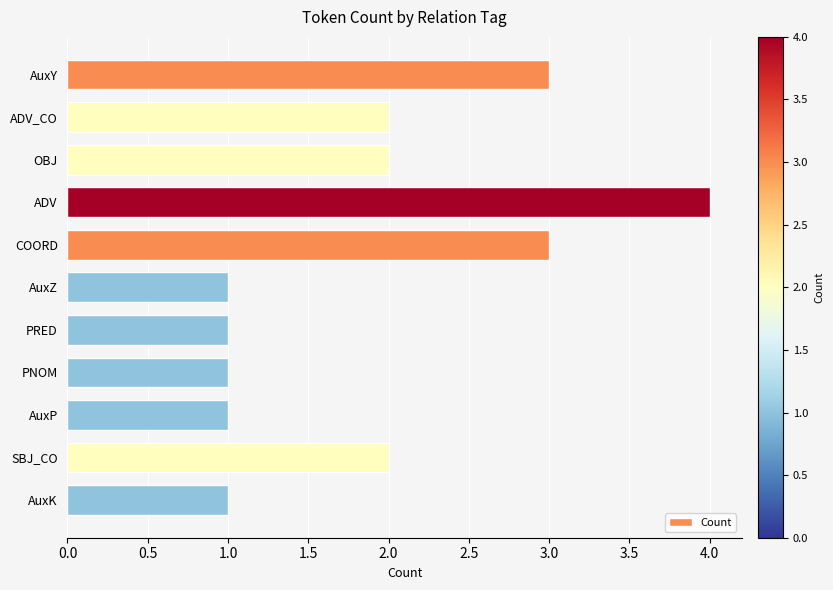

How many bars are there in total?

11